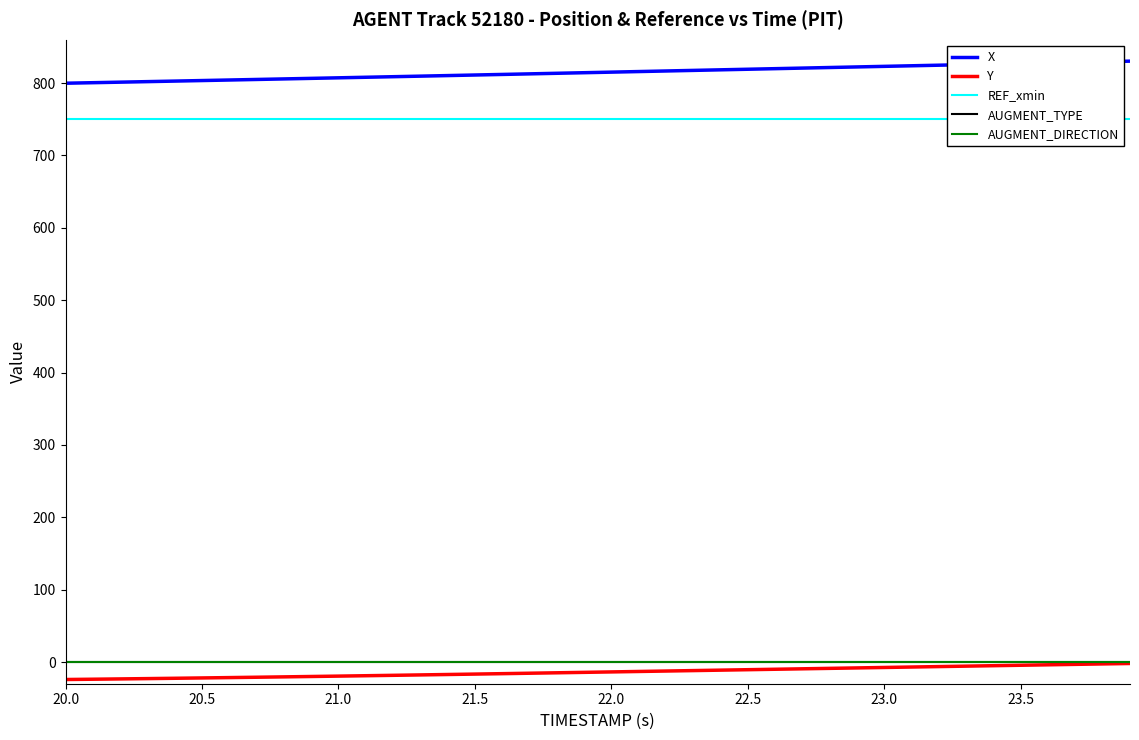

True or false: Y and REF_xmin cross at least once.

False